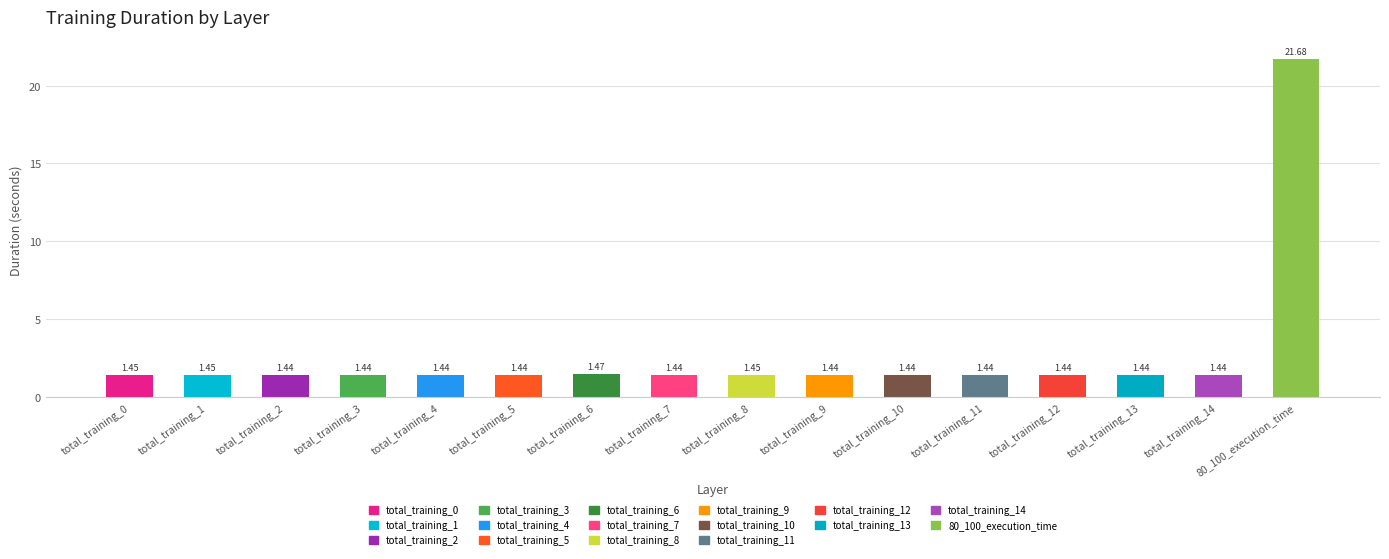

What is the maximum value shown in the chart?

21.7